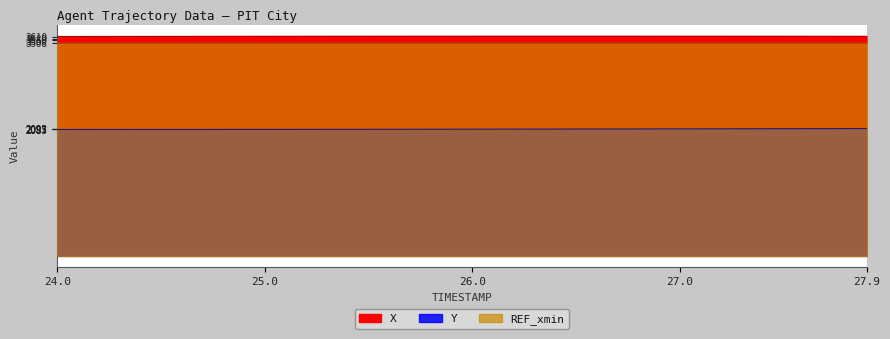

True or false: X and Y intersect in this chart.

False